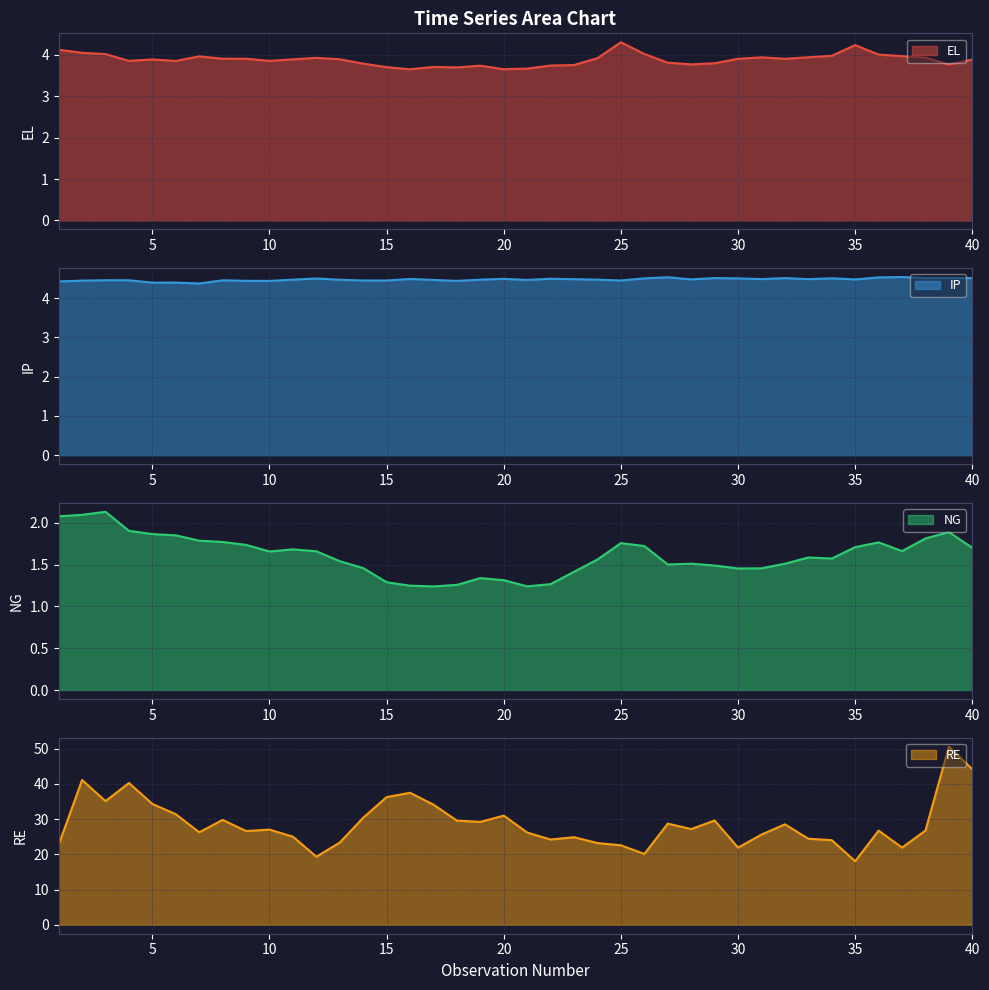

What is the difference between the NG values at 1 and 5?

0.2